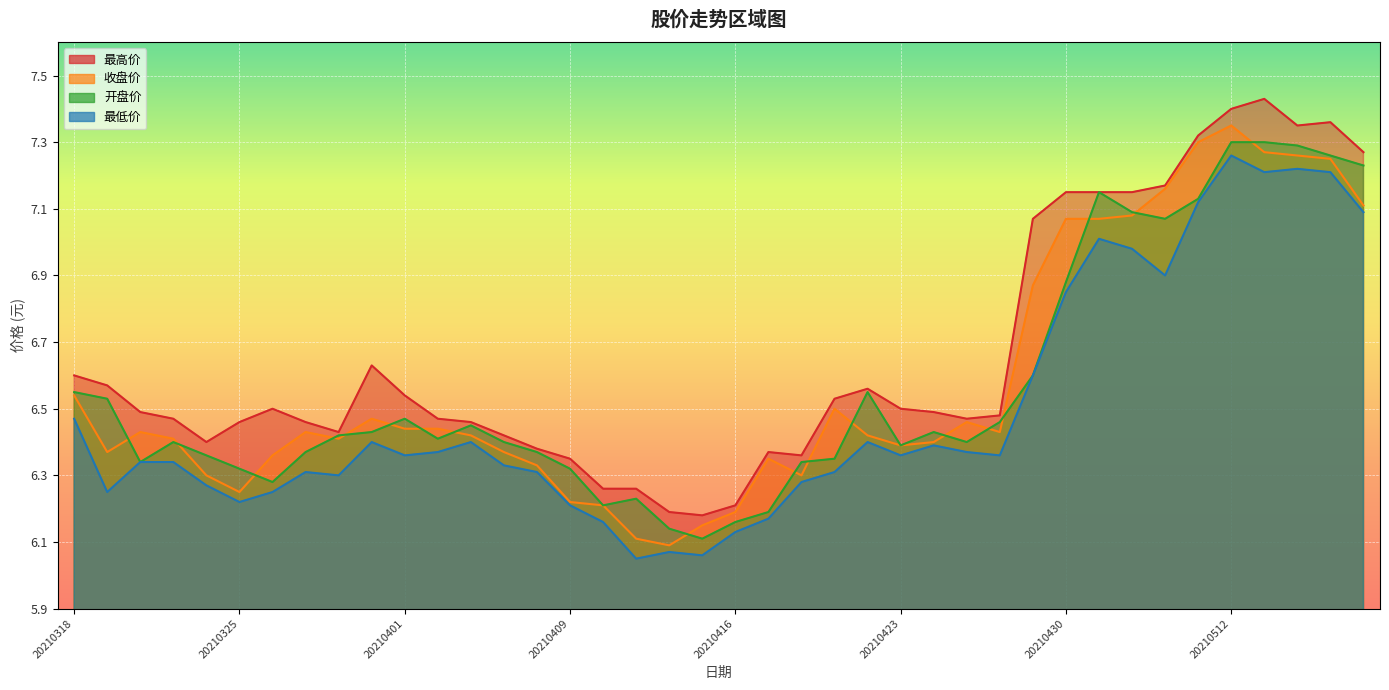

What is the maximum value shown in the chart?

7.4